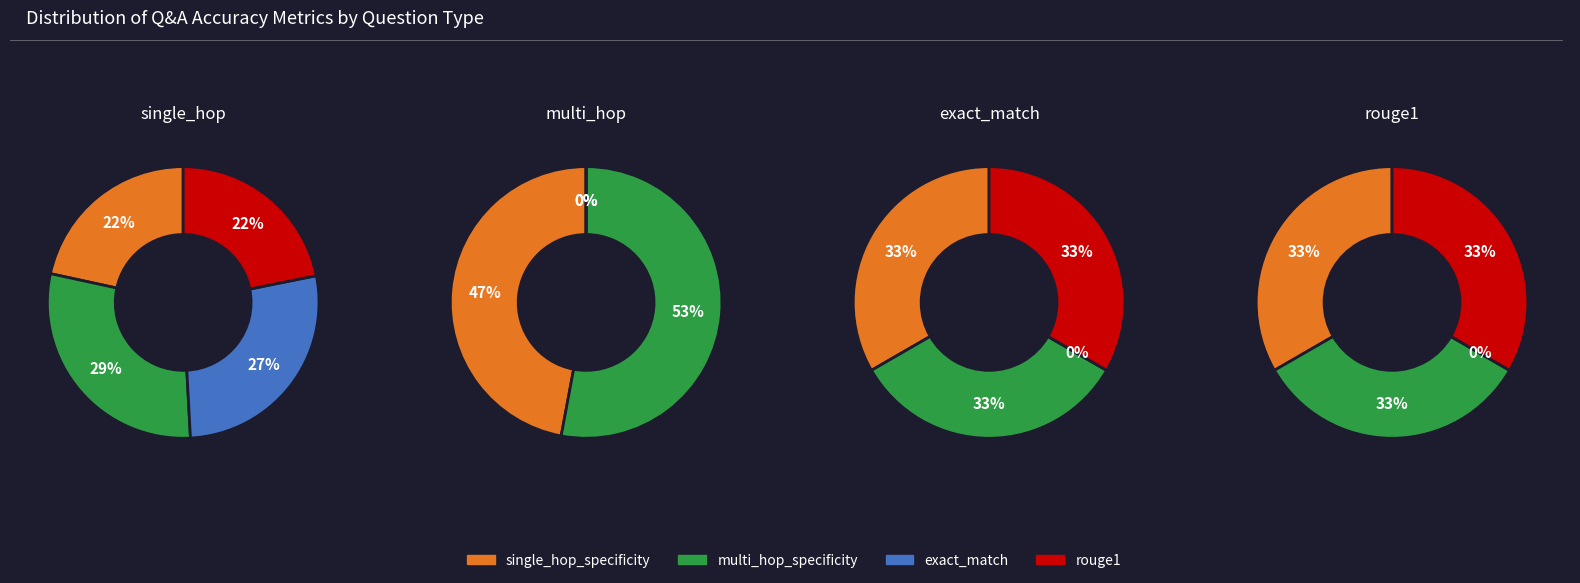

Count the number of slices in the pie.

4